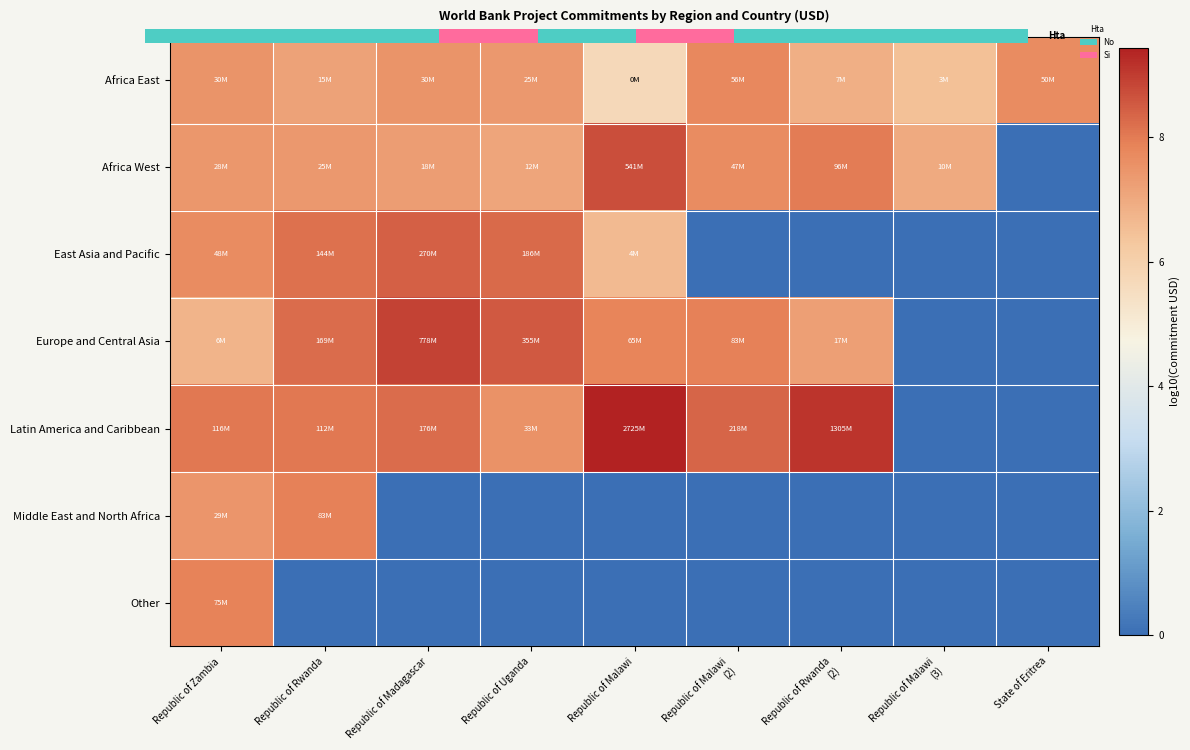

How many positive values does the Latin America and Caribbean series have?

7